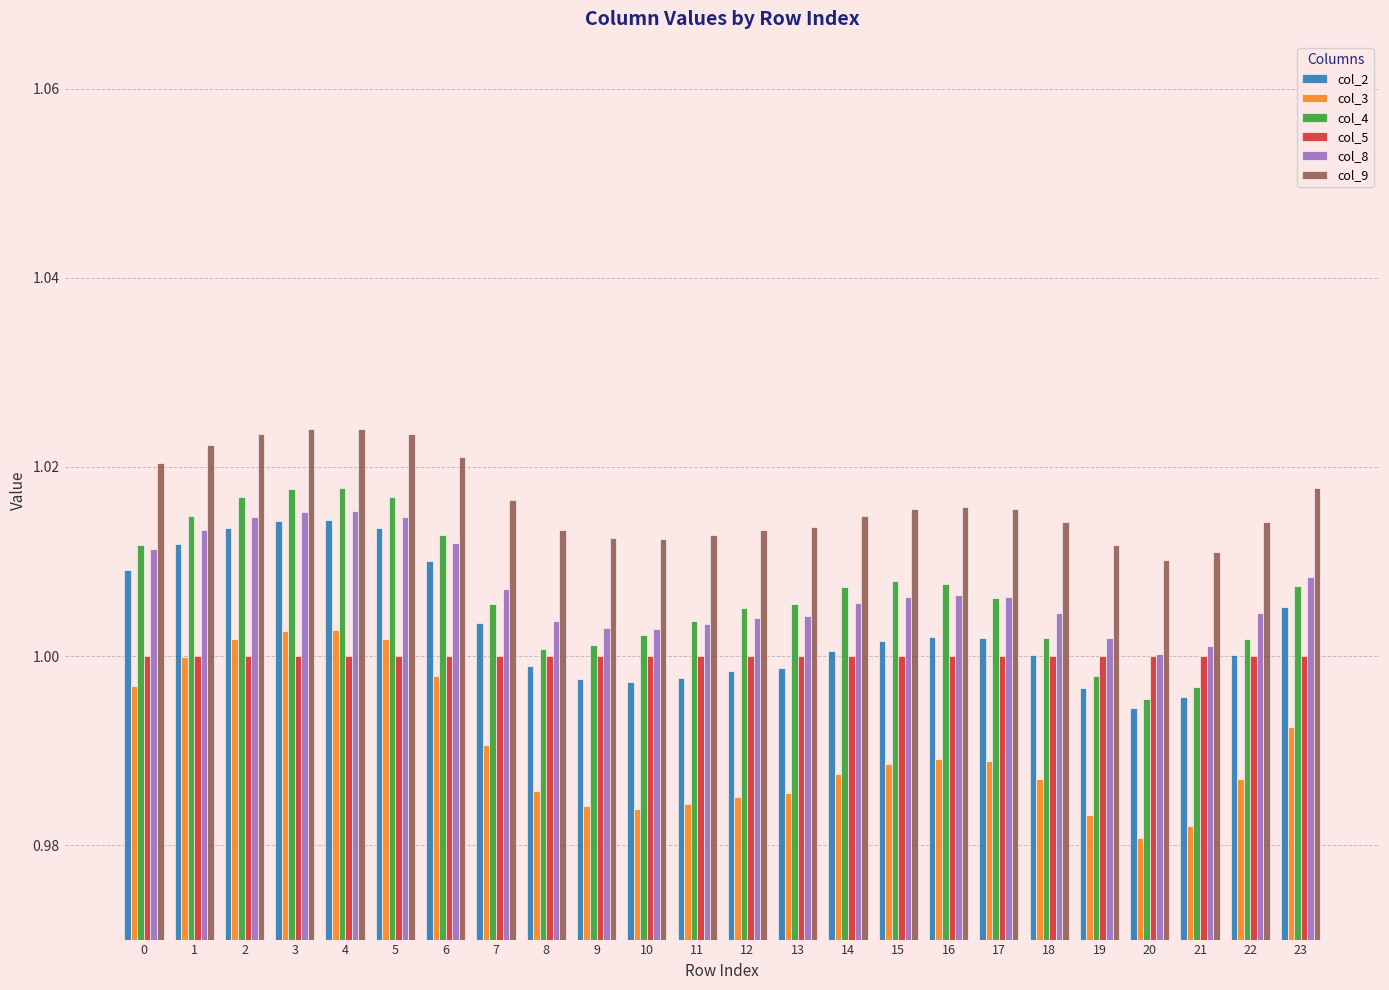

True or false: col_2 has a value of 1.3 at 17.

False